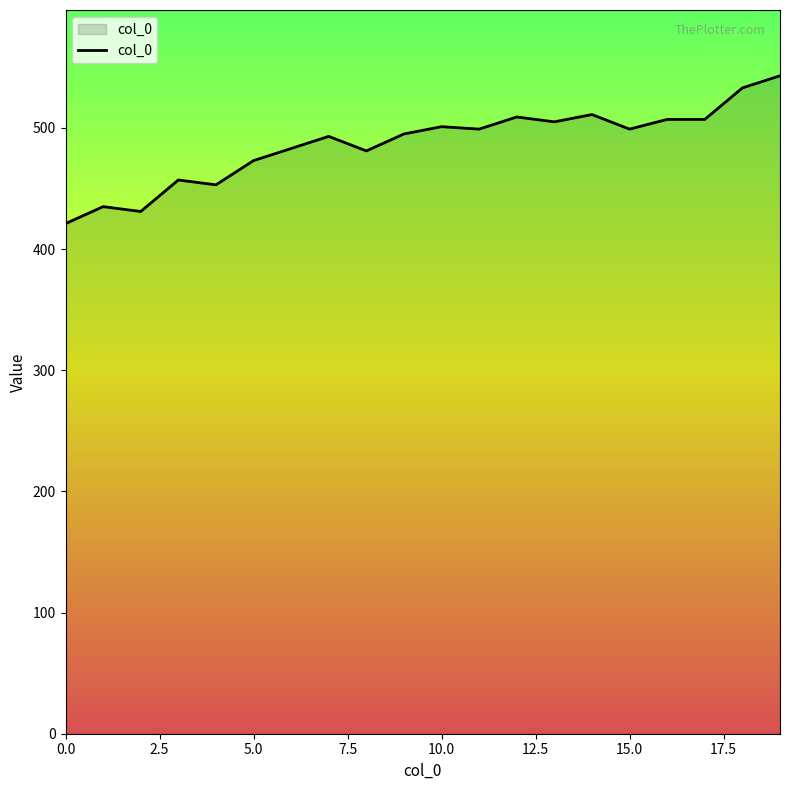

What is the maximum value shown in the chart?

543